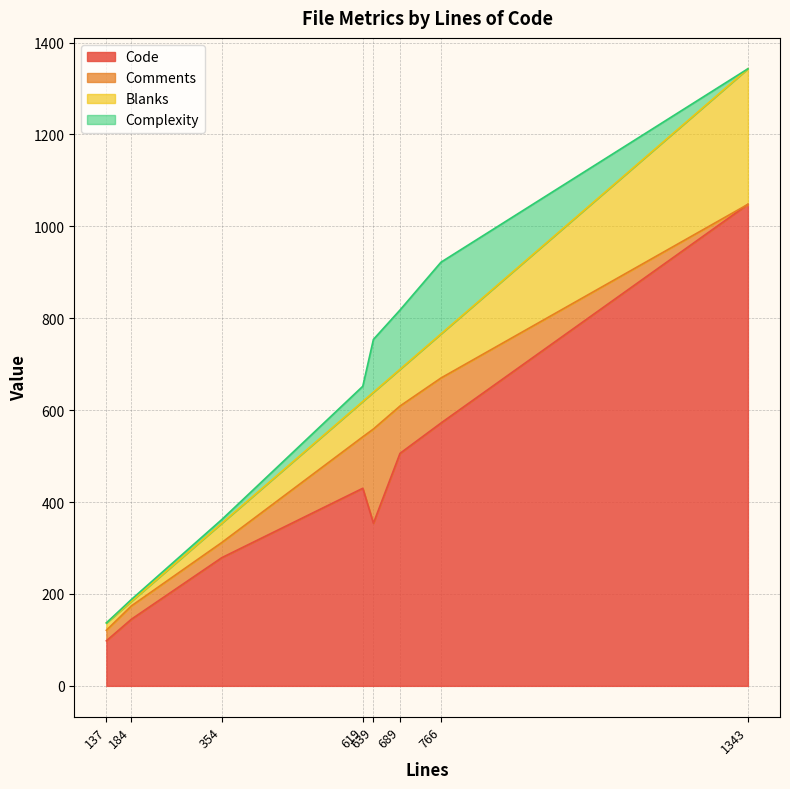

Where is Complexity nearest to the value 78?

639